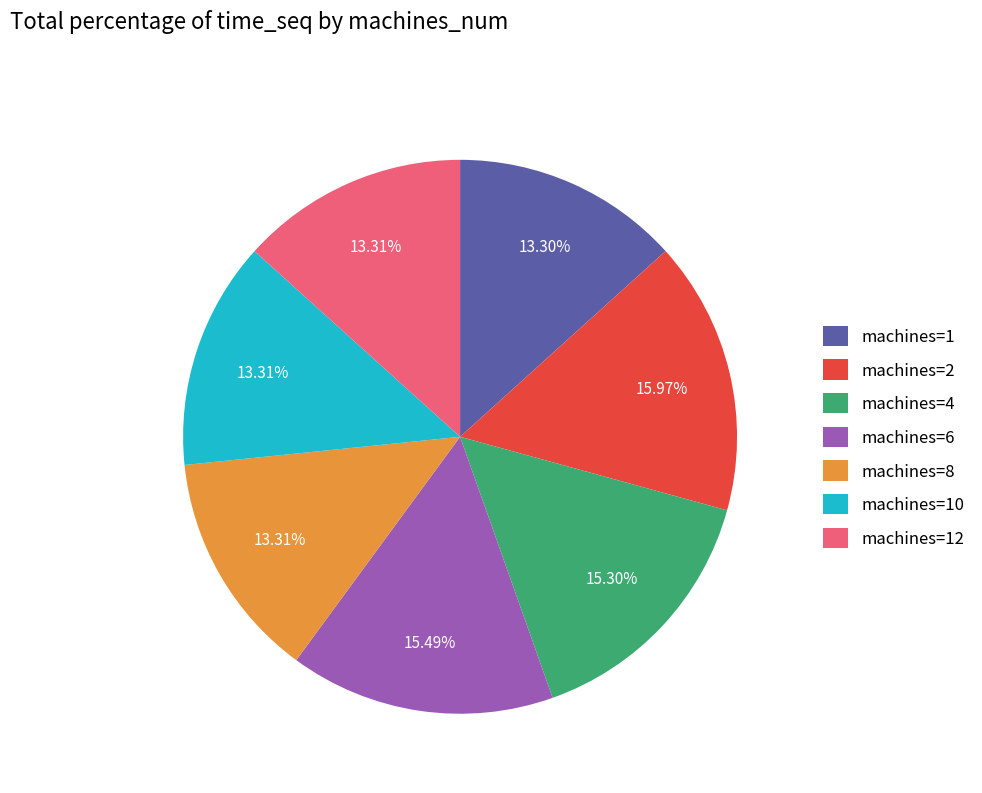

Is there a majority slice in this chart?

No